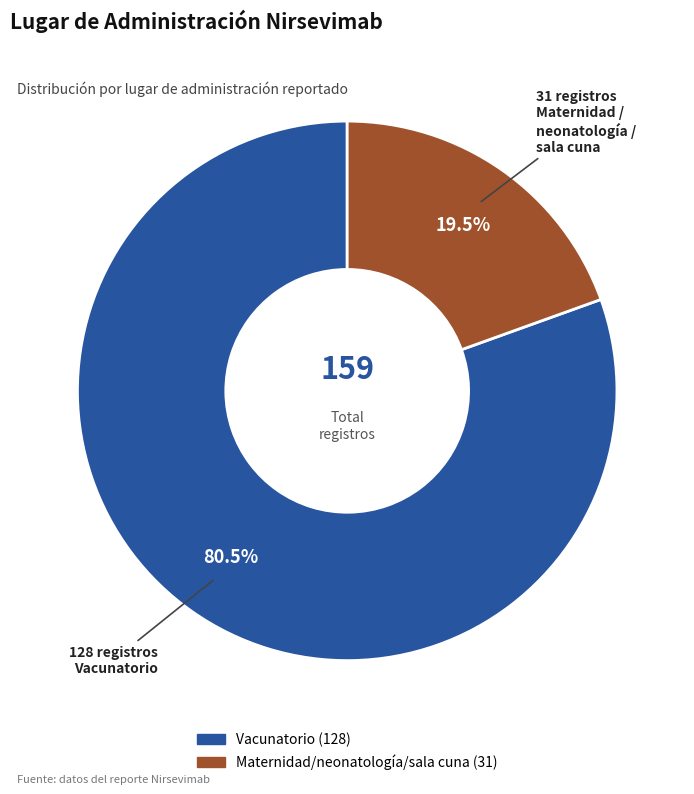

How many slices are in this pie chart?

2